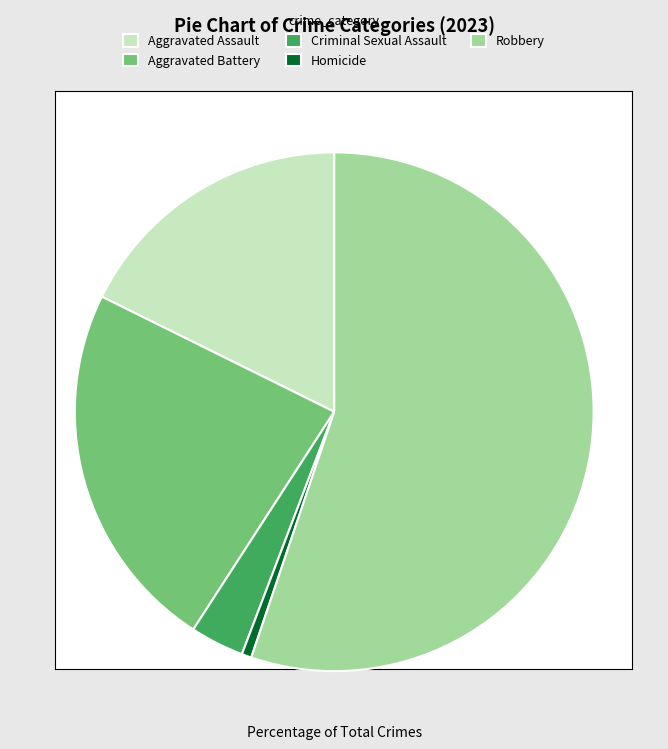

Combined, do Robbery and Aggravated Assault account for over 50%?

Yes